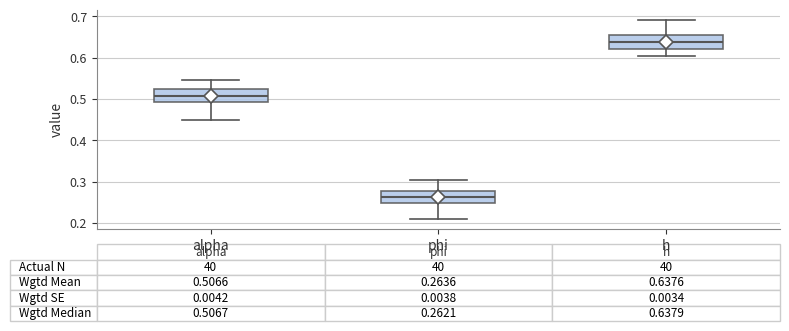

Which box has the highest median line?

h